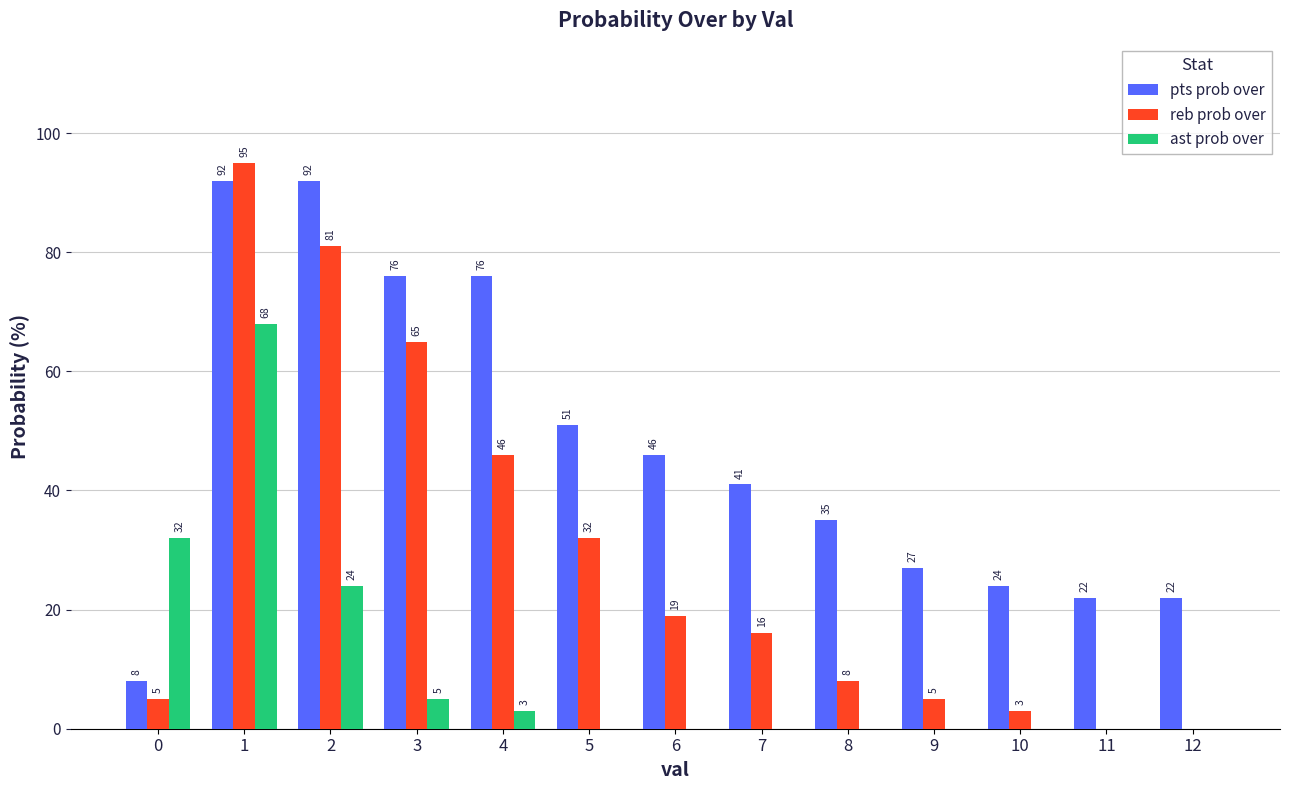

At which label is reb prob over closest to 47?

4